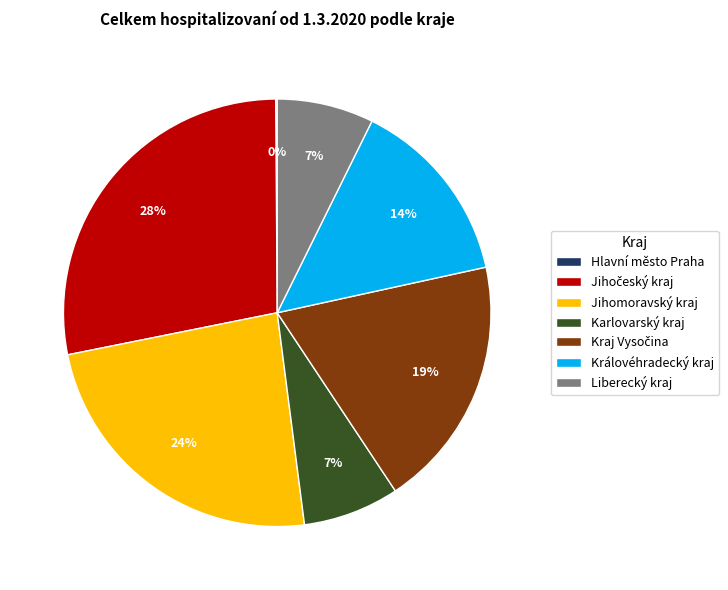

Does Královéhradecký kraj account for over 50% of the chart?

No